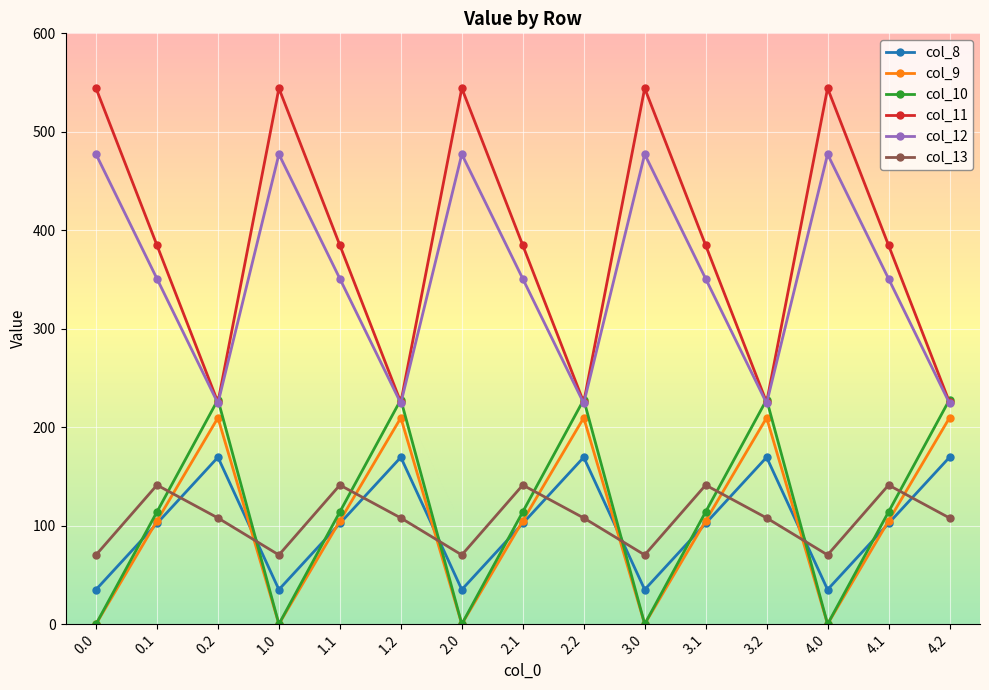

What is the average value of the col_9 series?

104.8